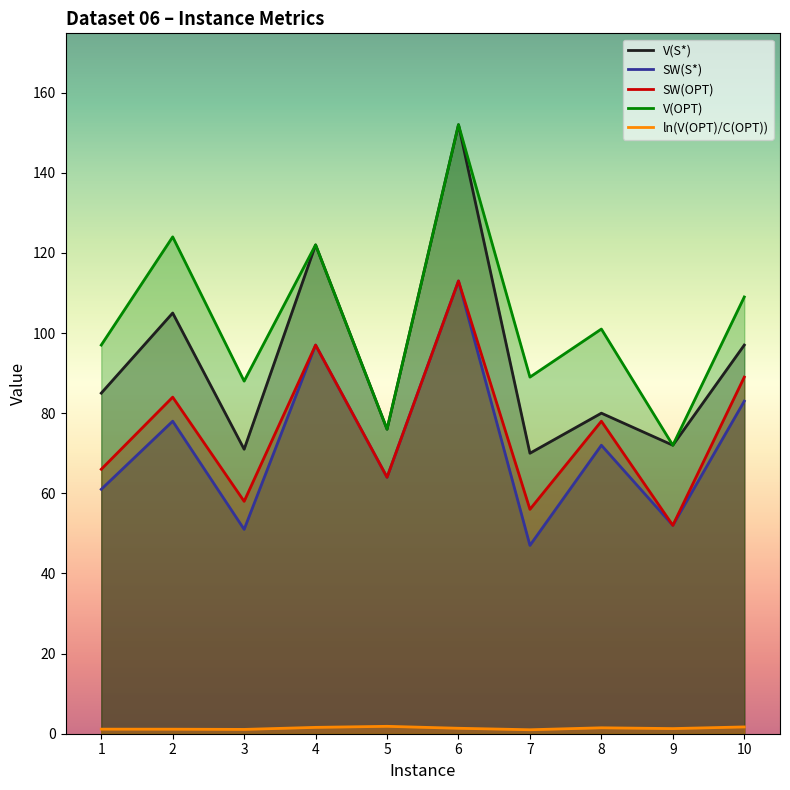

What is the value of the V(OPT) point at the 2nd from the left?

124.0